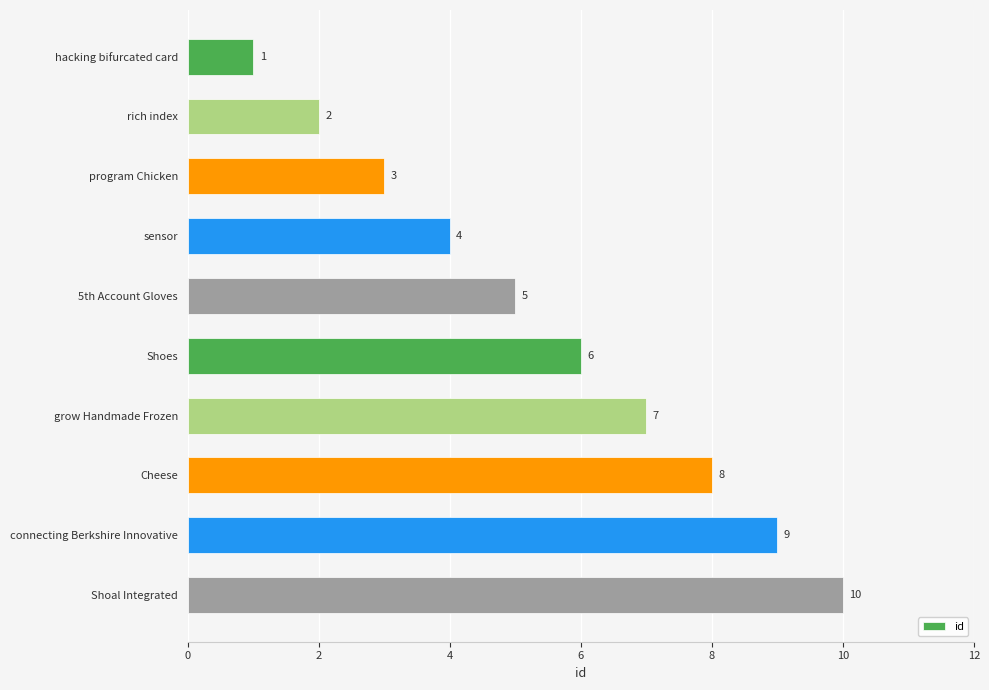

What is the difference between the maximum and second lowest values?

8